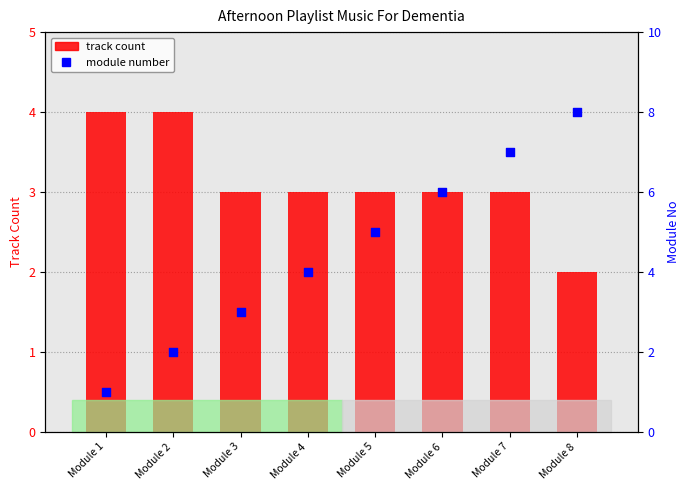

Which series reaches the minimum Y coordinate?

module number